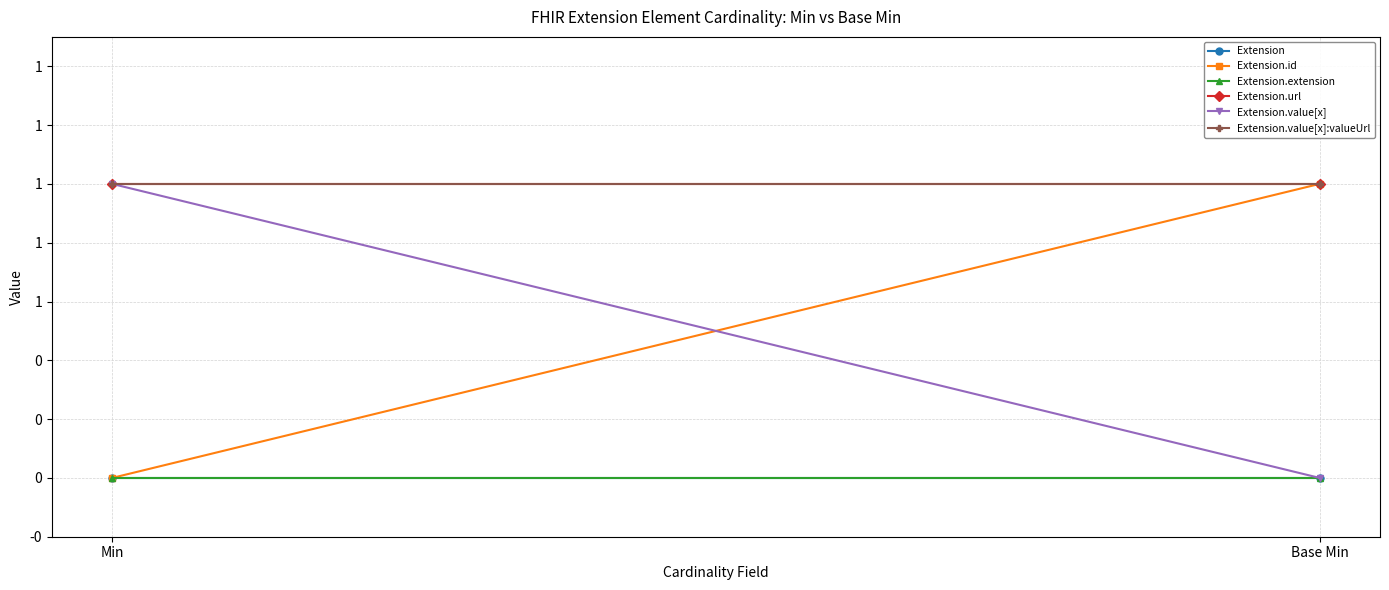

At which label is Extension.extension closest to 0?

Min